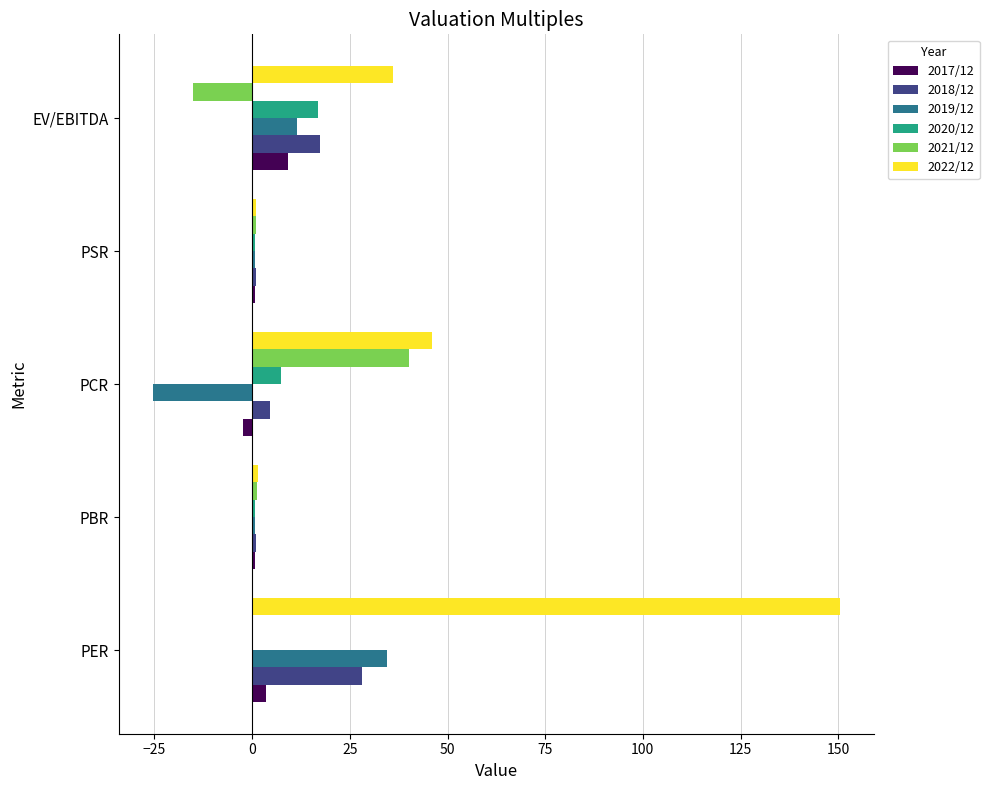

At which label does 2020/12 reach its peak?

EV/EBITDA